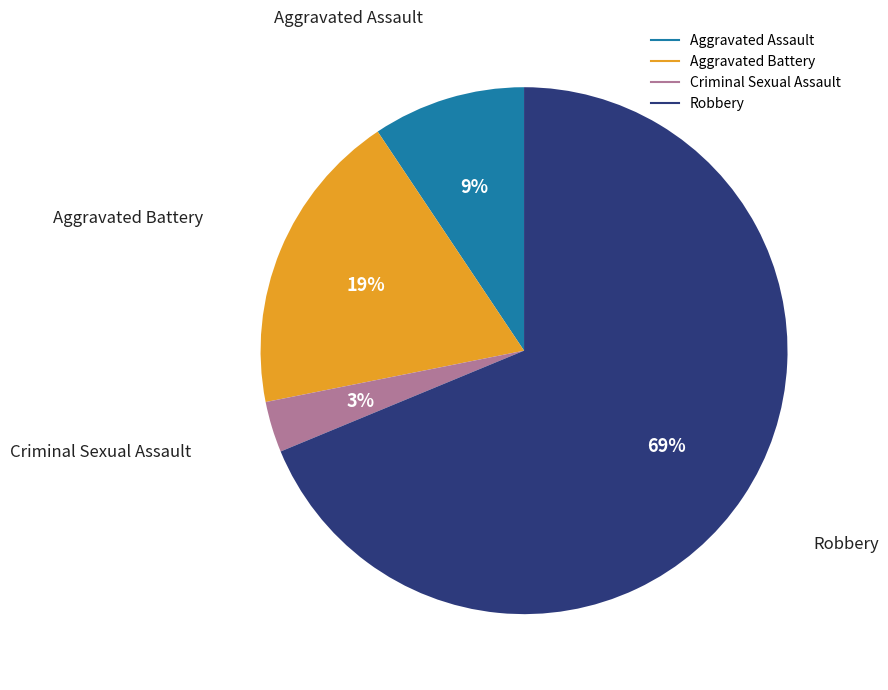

Which slice is the largest?

Robbery